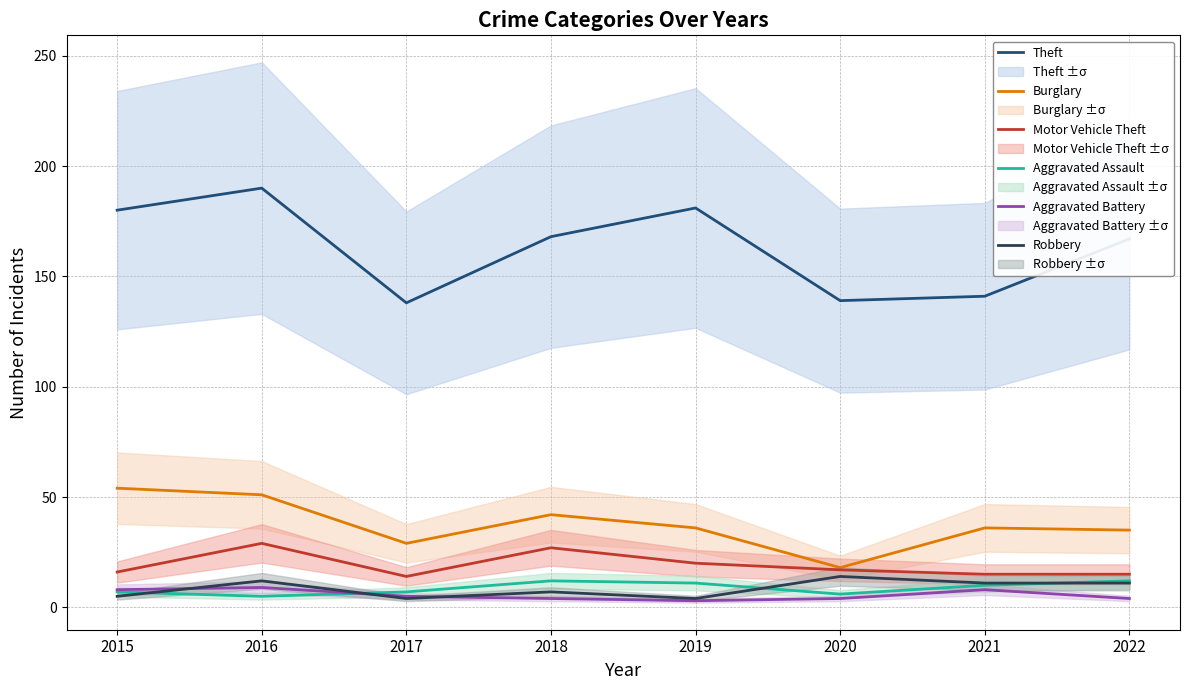

Which series changed the most between 2016 and 2022?

Theft